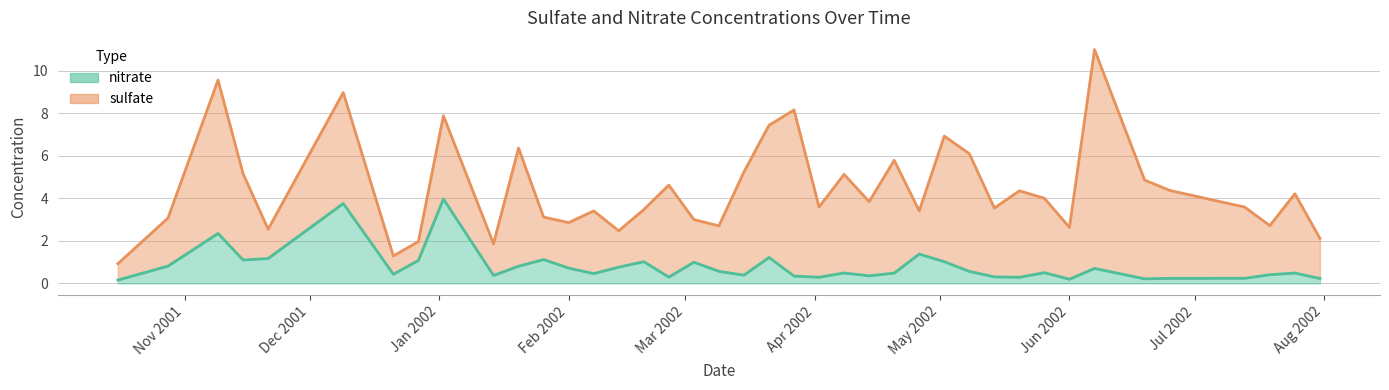

How many points are higher than both their immediate neighbors (excluding endpoints)?

12